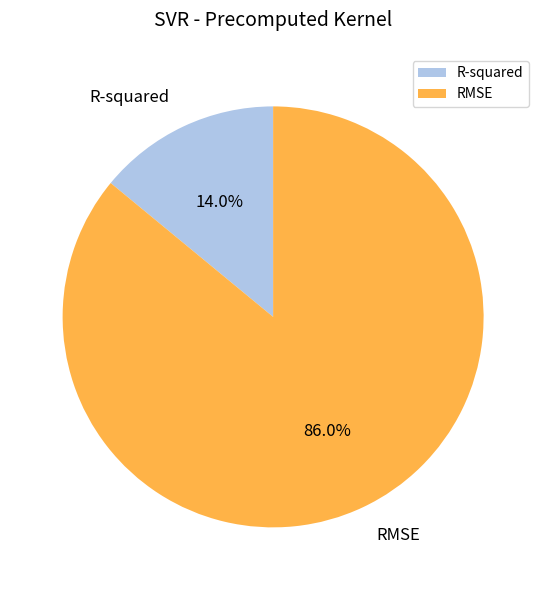

Is the sum of R-squared and RMSE greater than half?

Yes